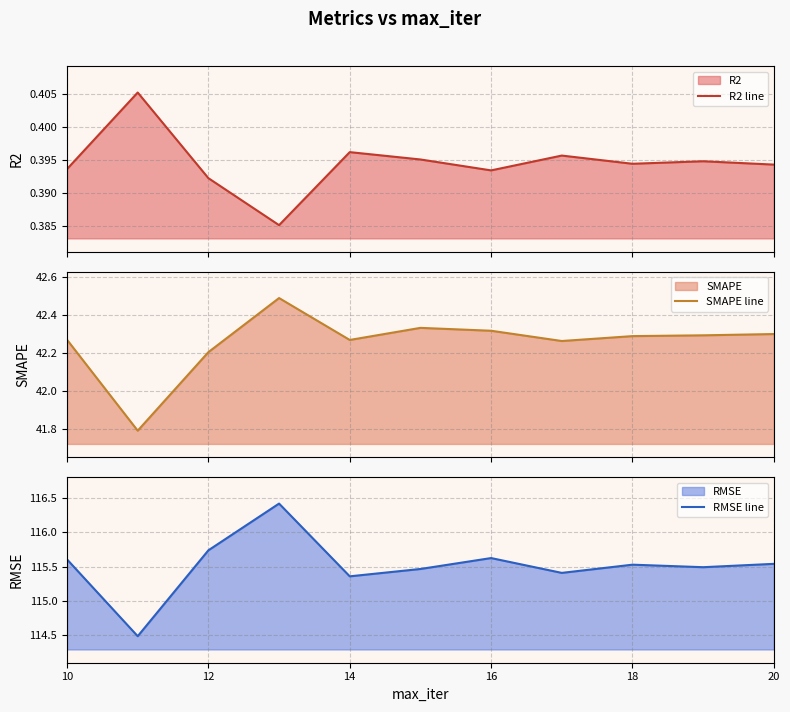

What is the maximum value for RMSE line?

116.4